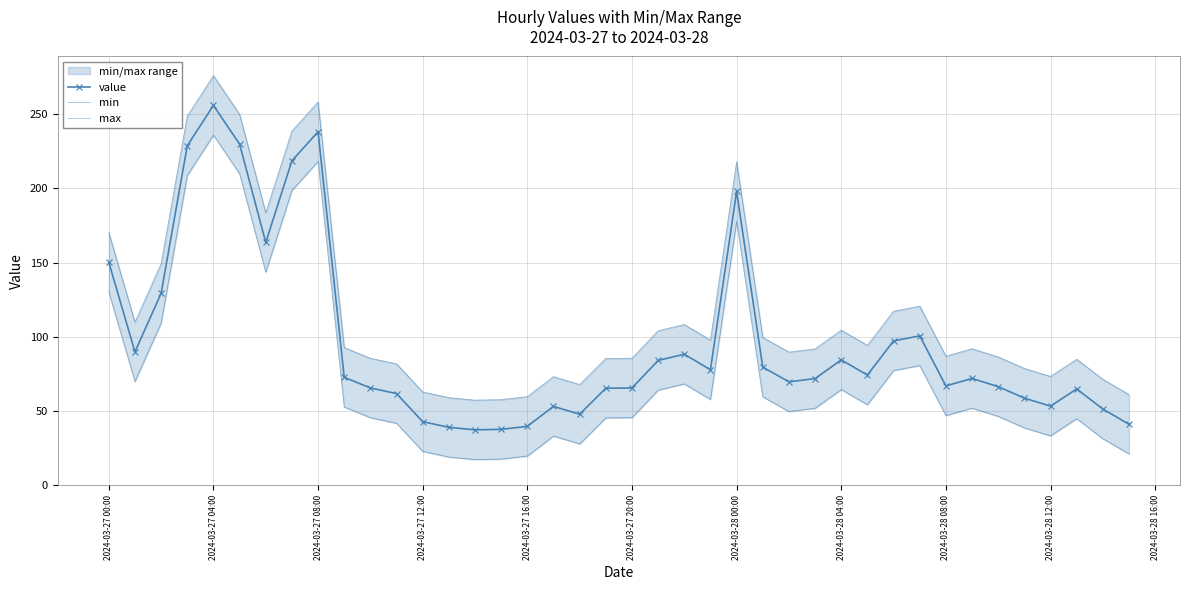

Reading right to left, list all the values displayed in this chart.

value: 41.1	51.4	64.9	53.3	58.7	66.5	72.0	67.0	100.7	97.3	74.3	84.5	71.9	69.7	79.6	197.9	77.8	88.3	84.1	65.6	65.4	47.9	53.2	39.7	37.7	37.4	39.1	42.9	61.8	65.6	72.8	238.2	218.6	163.6	229.8	255.9	228.7	129.3	89.9	150.3
min: 21.1	31.4	44.9	33.3	38.7	46.5	52.0	47.0	80.7	77.3	54.3	64.5	51.9	49.7	59.6	177.9	57.8	68.3	64.1	45.6	45.4	27.9	33.2	19.7	17.7	17.4	19.1	22.9	41.8	45.6	52.8	218.2	198.6	143.6	209.8	235.9	208.7	109.3	69.9	130.3
max: 61.1	71.4	84.9	73.3	78.7	86.5	92.0	87.0	120.7	117.3	94.3	104.5	91.9	89.7	99.6	217.9	97.8	108.3	104.1	85.6	85.4	67.9	73.2	59.7	57.7	57.4	59.1	62.9	81.8	85.6	92.8	258.2	238.6	183.6	249.8	275.9	248.7	149.3	109.9	170.3